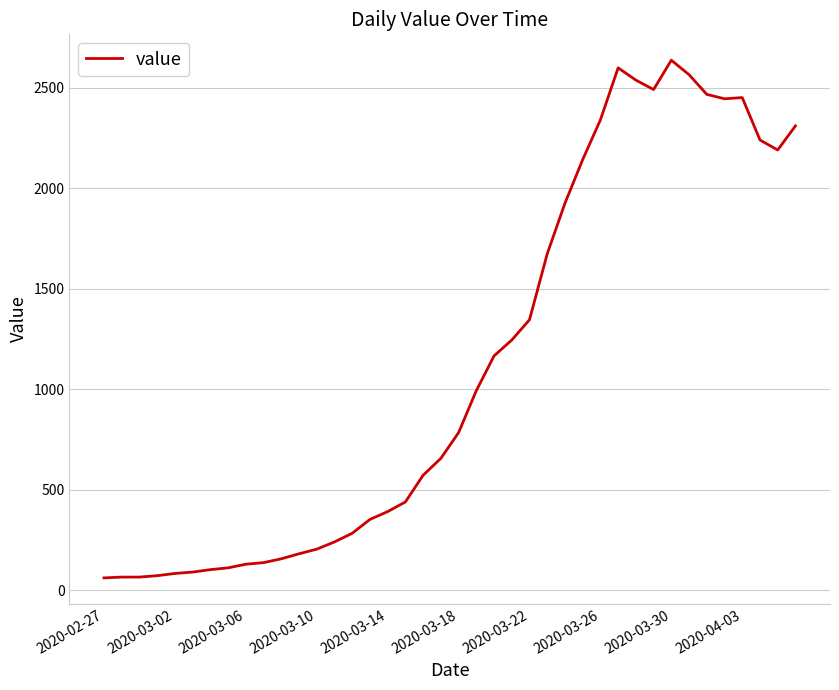

What is the difference between the maximum and minimum values?

2577